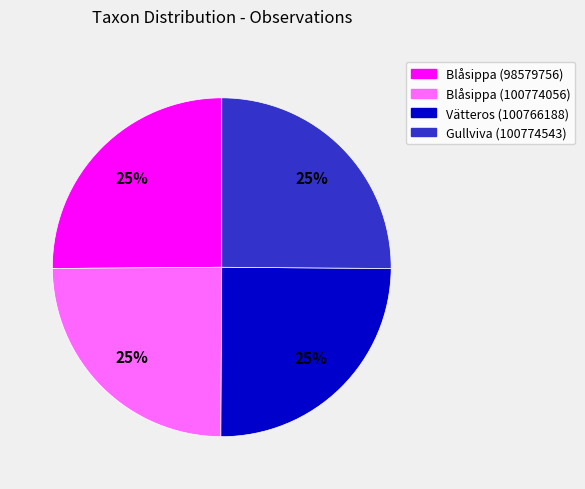

Is there a majority slice in this chart?

No